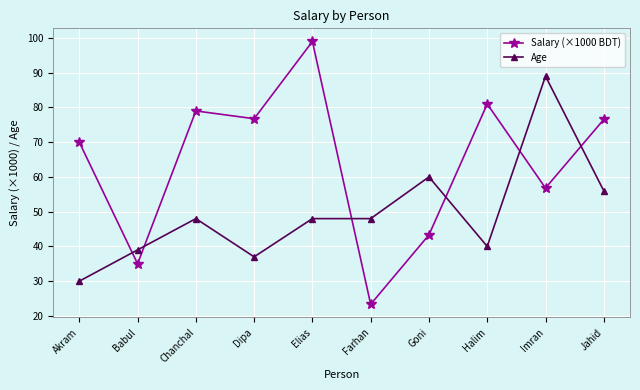

What is the difference between the Age values at Dipa and Akram?

7.0